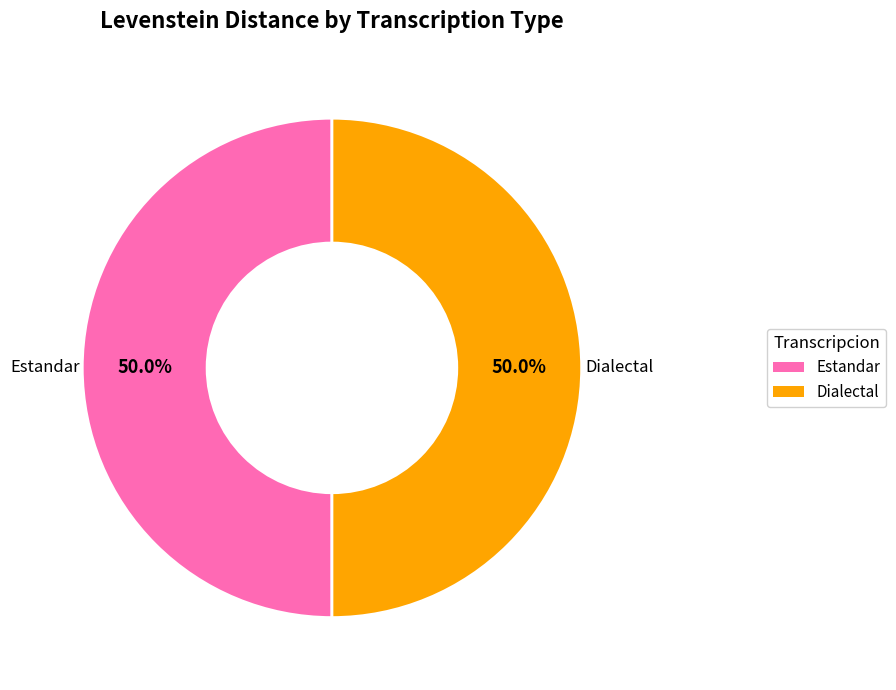

Count the number of slices in the pie.

2